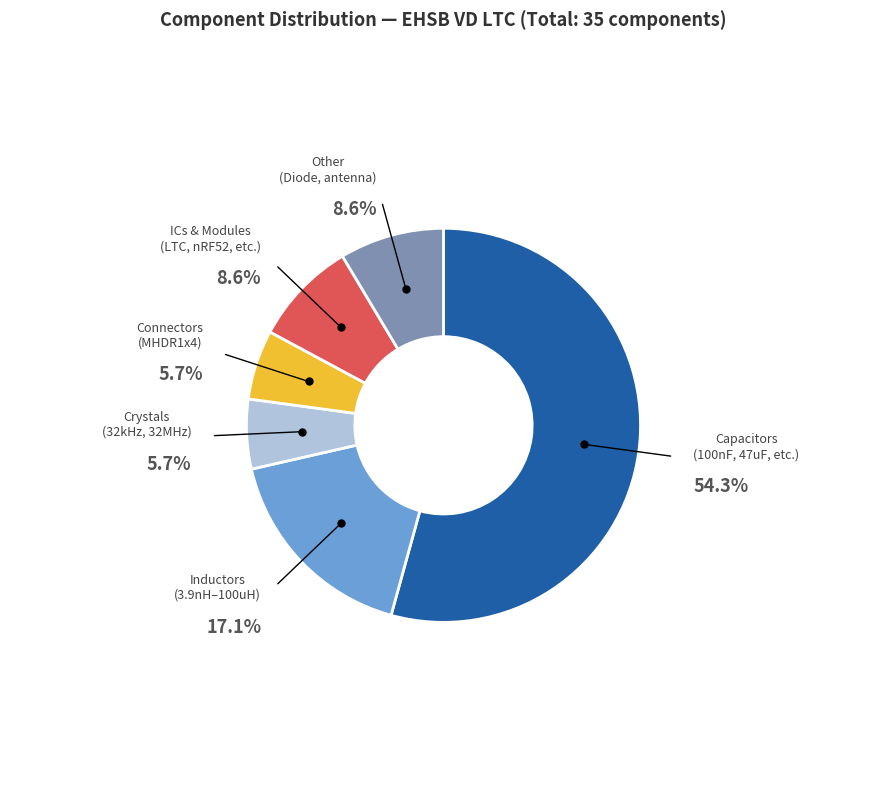

Is there any slice that represents more than half of the pie?

Yes